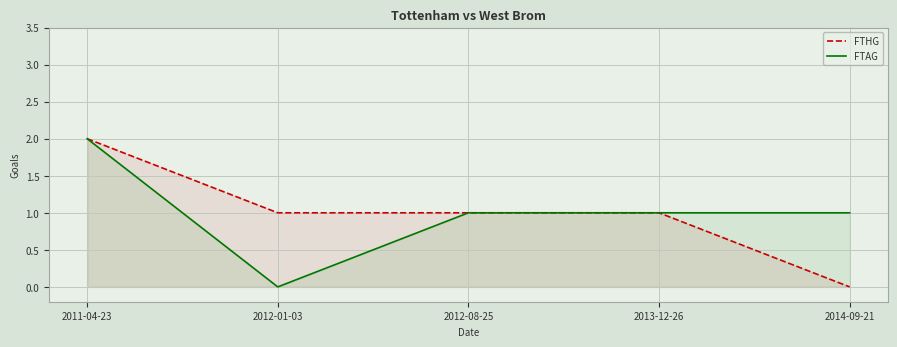

What position from the left is 2012-08-25?

3